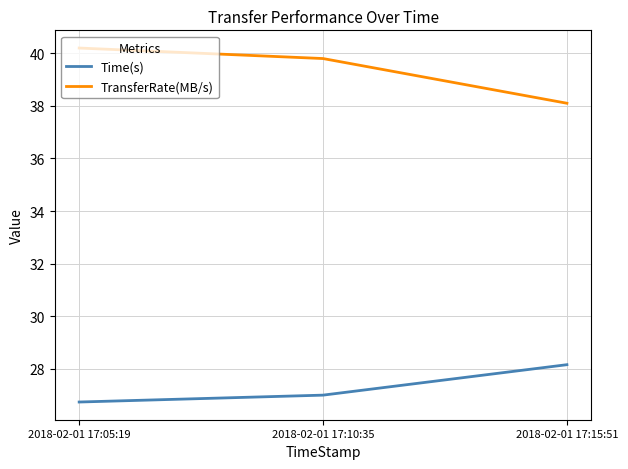

Which series has the largest total across all categories?

TransferRate(MB/s)